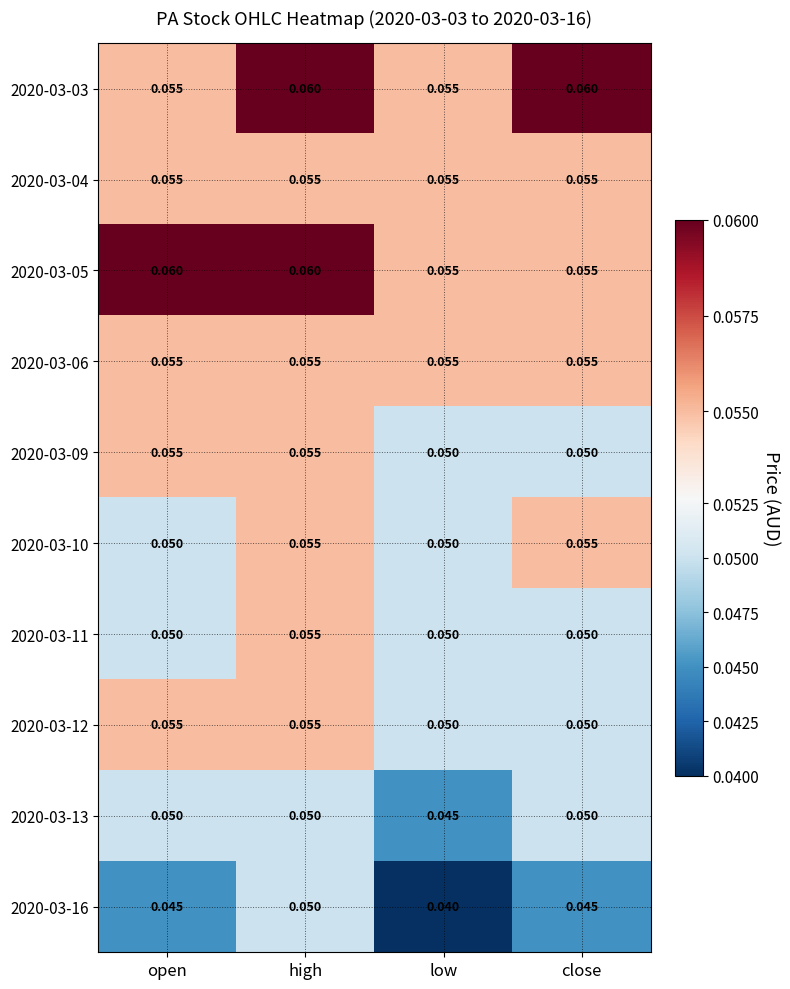

Where is 2020-03-13 nearest to the value 0?

low